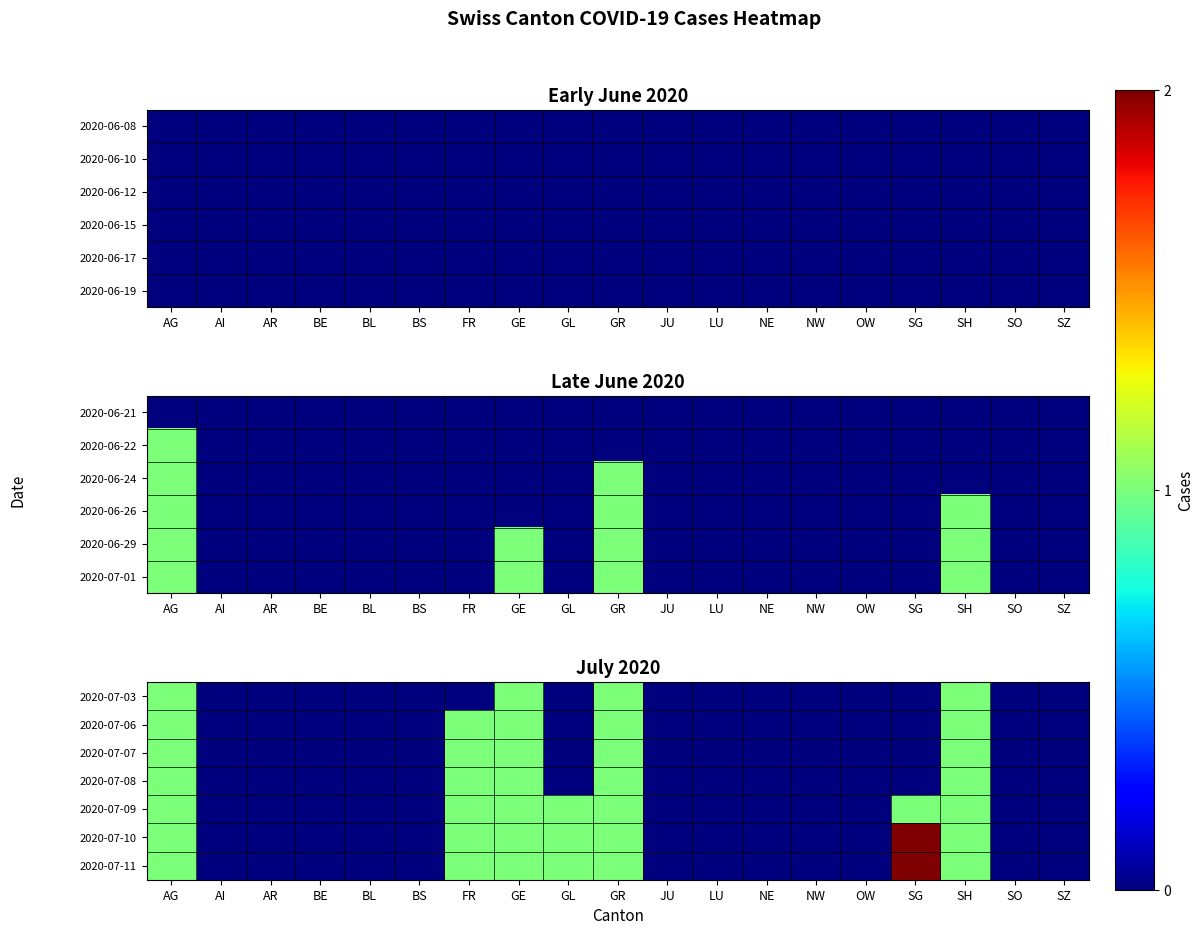

Between SO and LU, which is larger?

SO